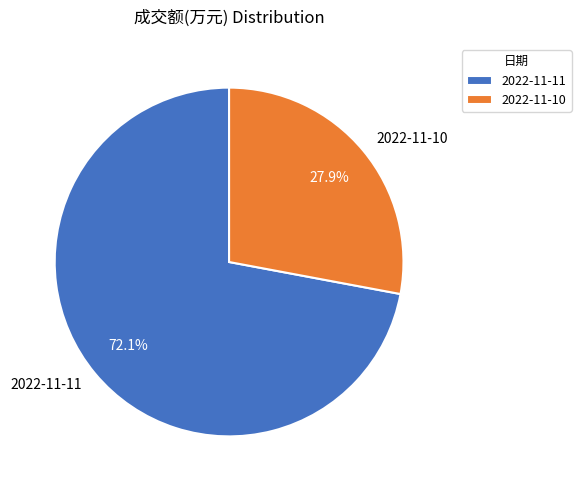

Is there a majority slice in this chart?

Yes